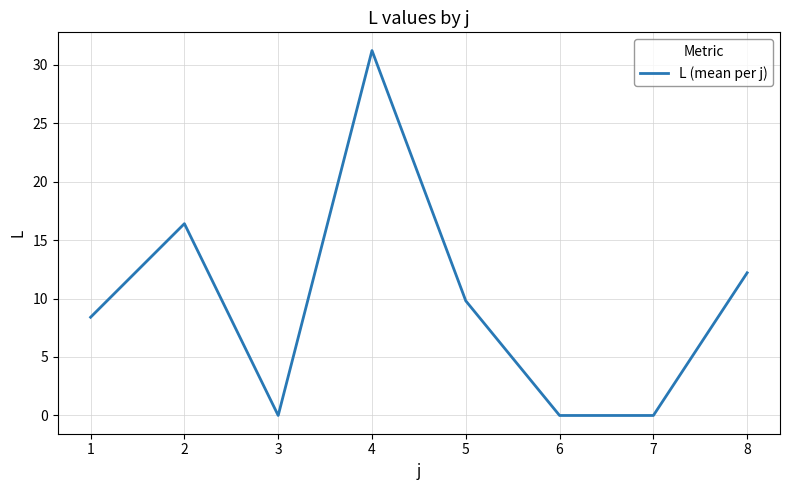

Reading right to left, extract all data points from this chart.

12.2	0.0	0.0	9.8	31.2	0.0	16.4	8.4